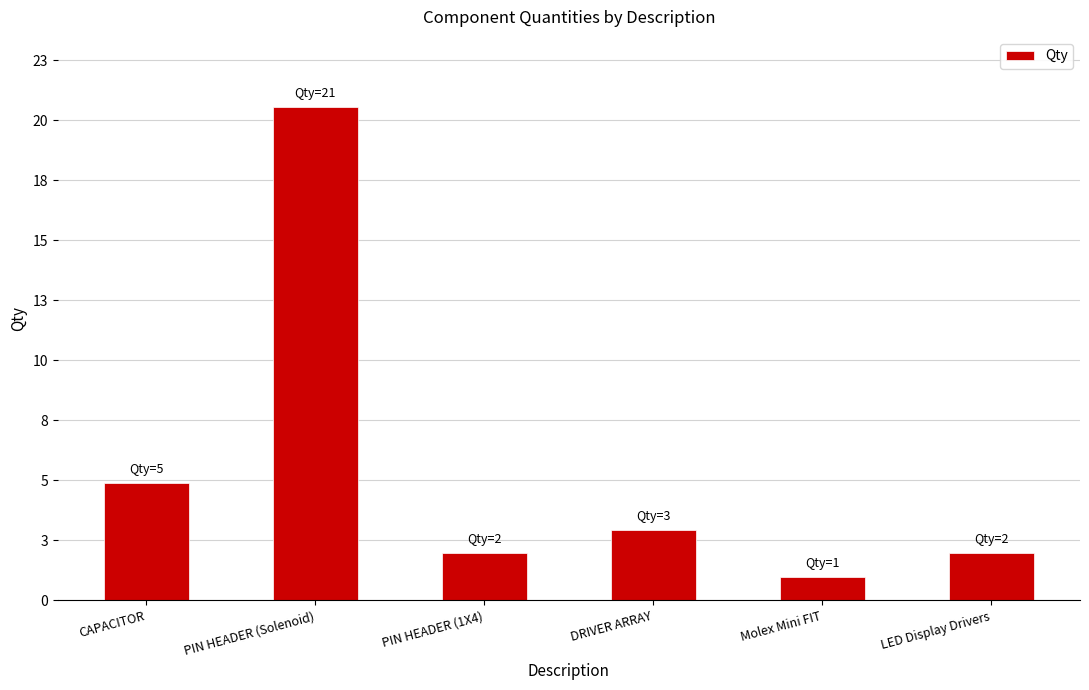

Rank the categories by value from lowest to highest.

Molex Mini FIT, PIN HEADER (1X4), LED Display Drivers, DRIVER ARRAY, CAPACITOR, PIN HEADER (Solenoid)